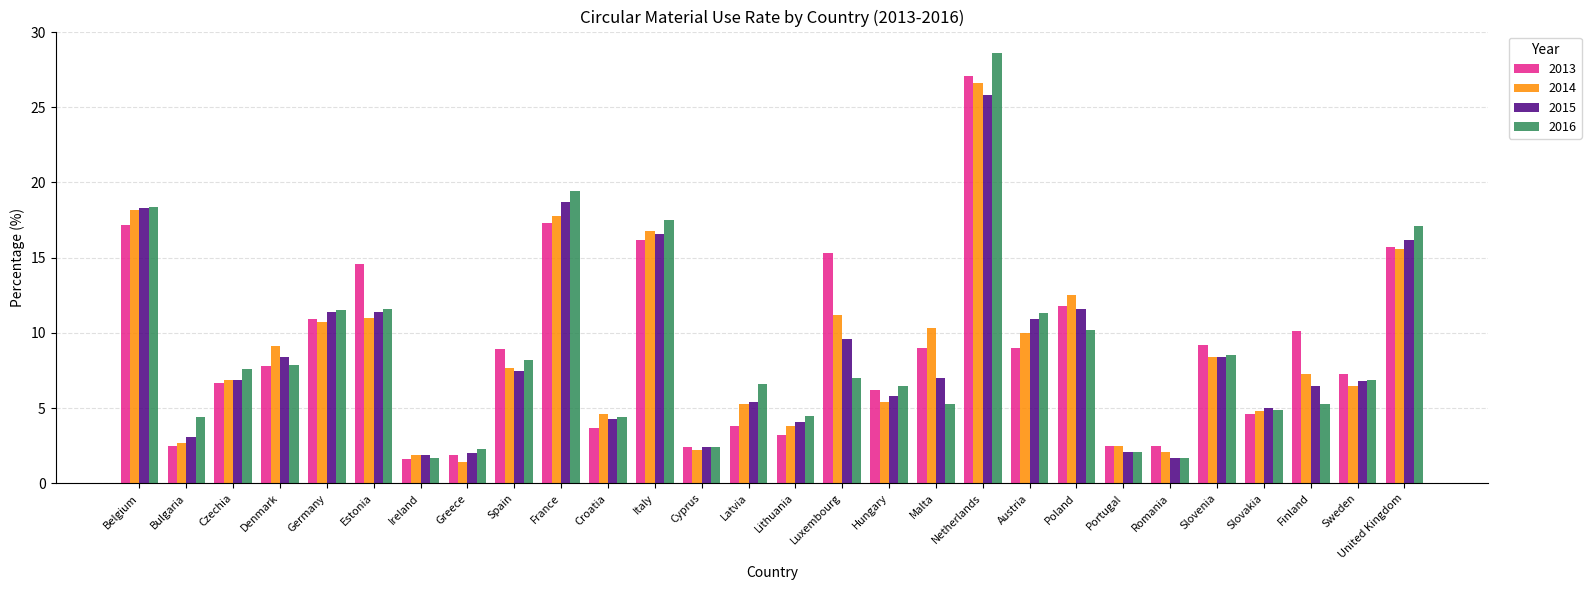

What is the value of the 2014 bar at the 13th from the left?

2.2